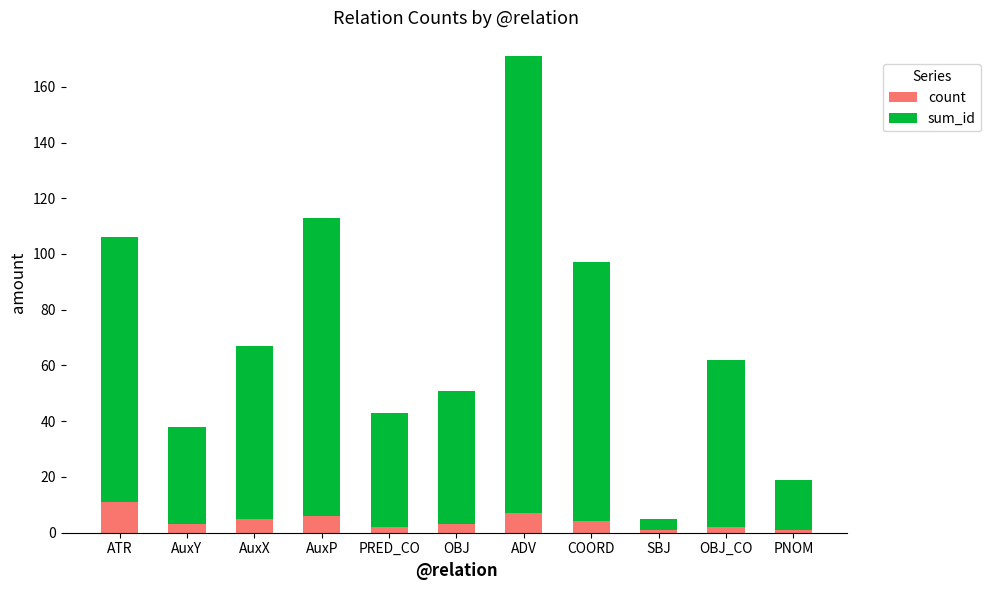

Reading left to right, transcribe the values for count.

ATR=11	AuxY=3	AuxX=5	AuxP=6	PRED_CO=2	OBJ=3	ADV=7	COORD=4	SBJ=1	OBJ_CO=2	PNOM=1